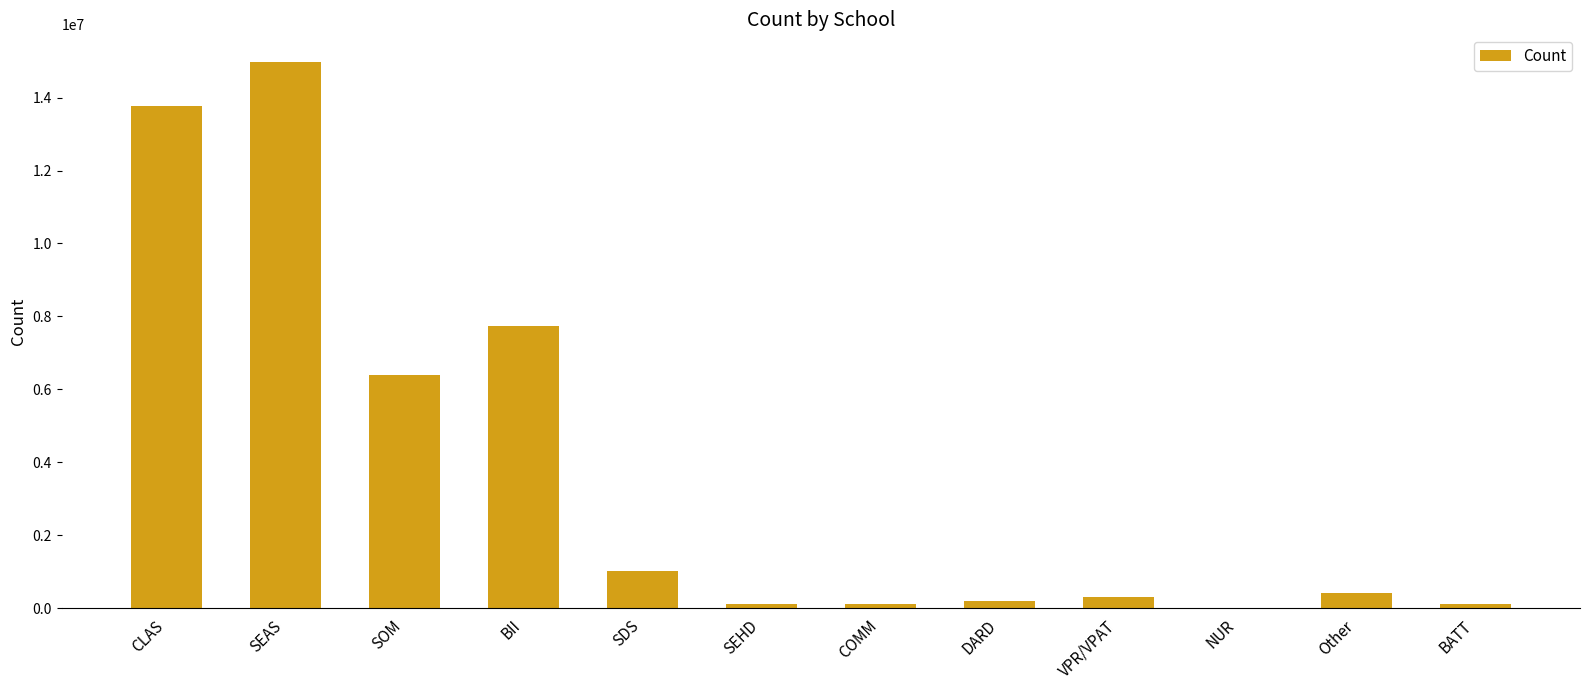

What is the sum of all values?

45140651